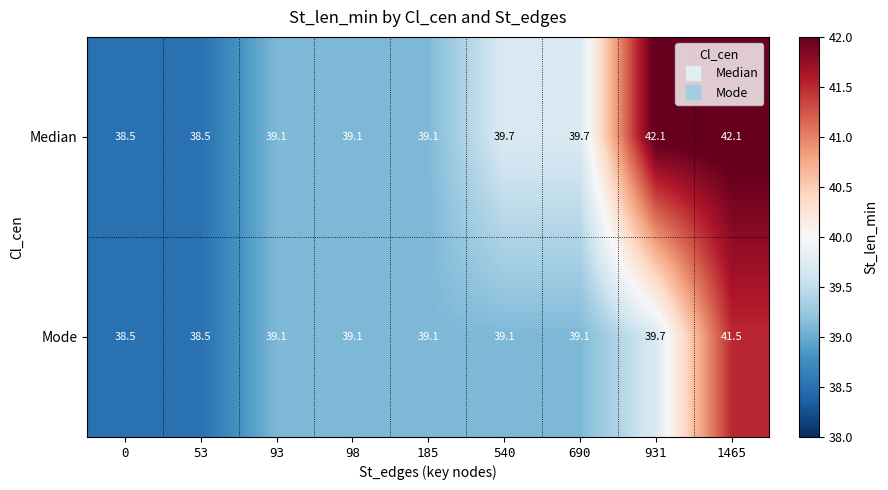

At how many categories does at least one series exceed 40?

2